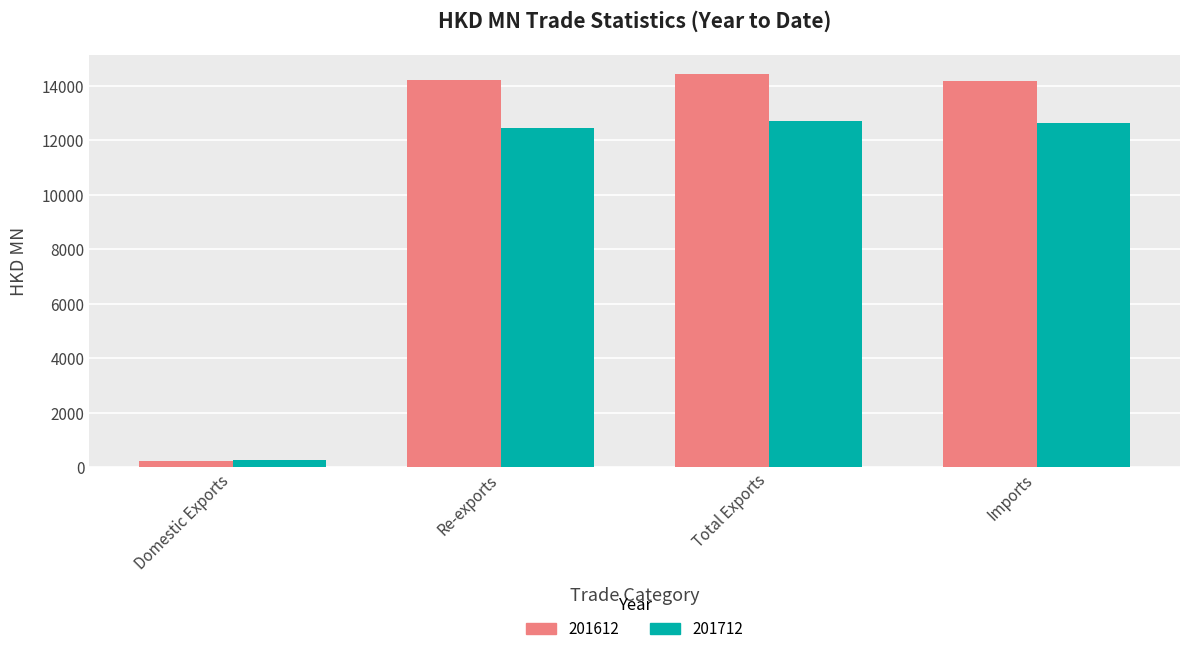

What is the maximum value for 201712?

12697.5